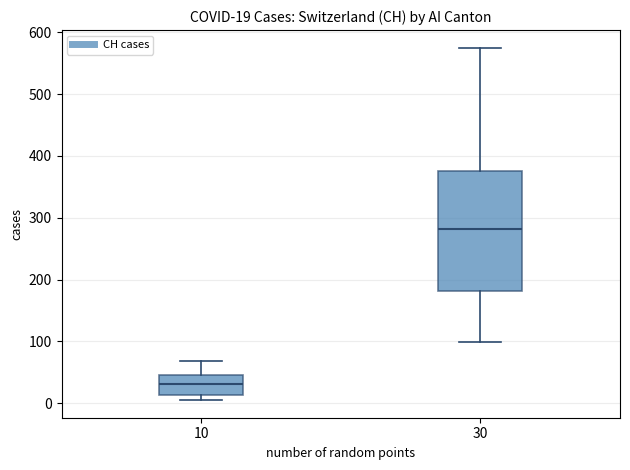

Which box's median line is the highest?

30